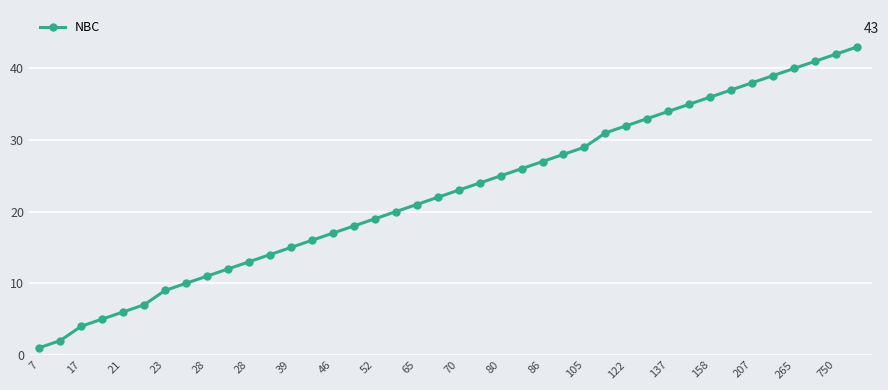

Count the number of categories in the chart.

40